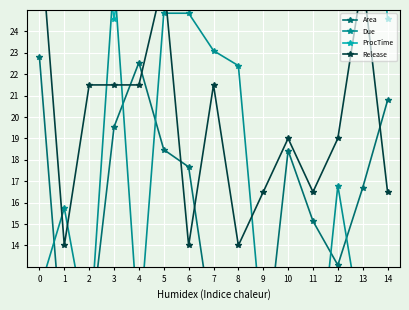

Which series has the widest spread of values?

Due